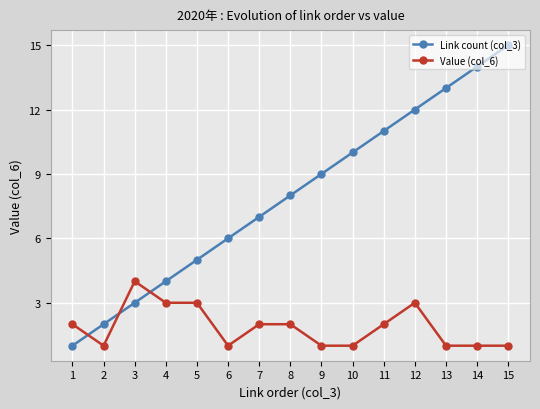

What is the total value across all series at 7?

9